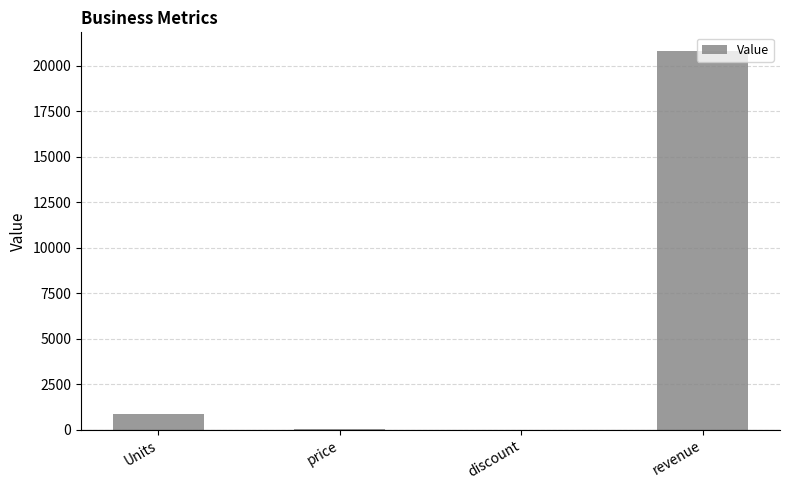

Which has a higher value, revenue or Units?

revenue